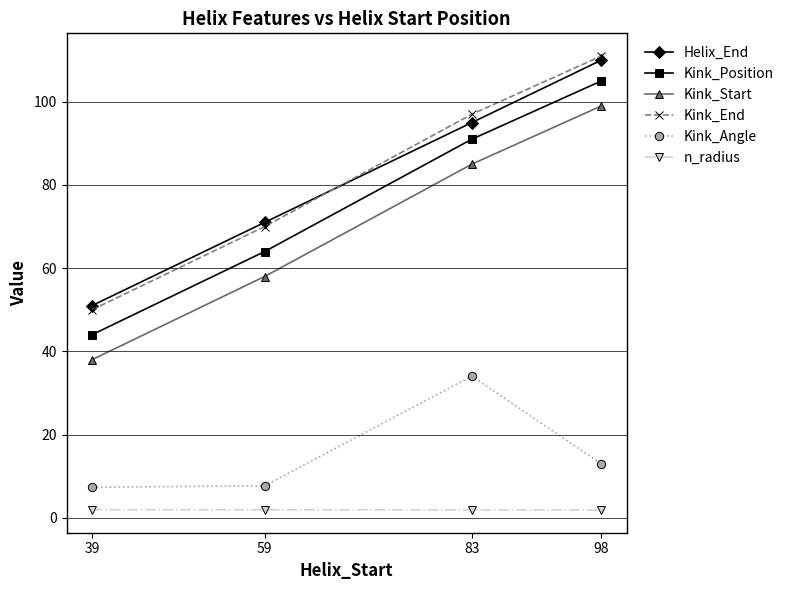

Where is the first local maximum for Kink_Angle?

83